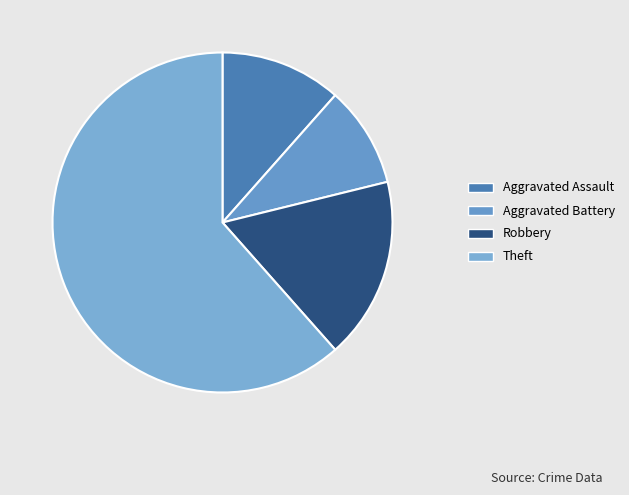

Combined, do Aggravated Assault and Theft account for over 50%?

Yes